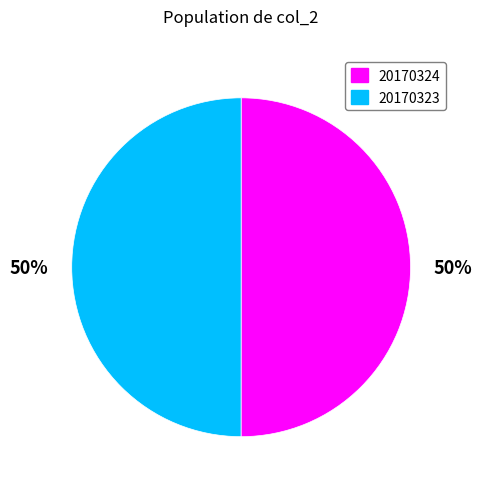

To the nearest percent, what percentage of the pie is 20170324?

50%